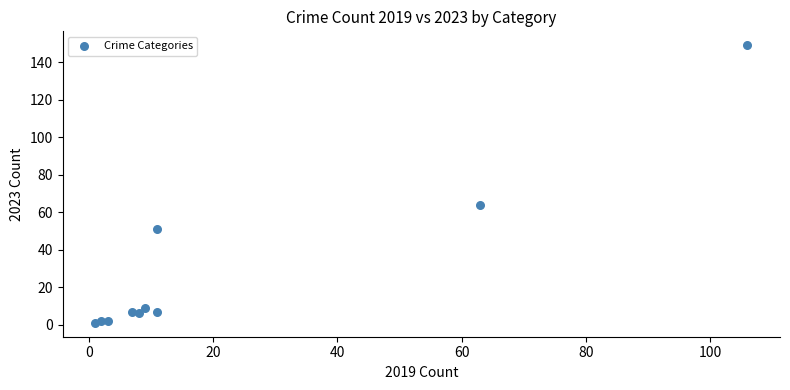

What Y value in the scatter plot is closest to 75?

64